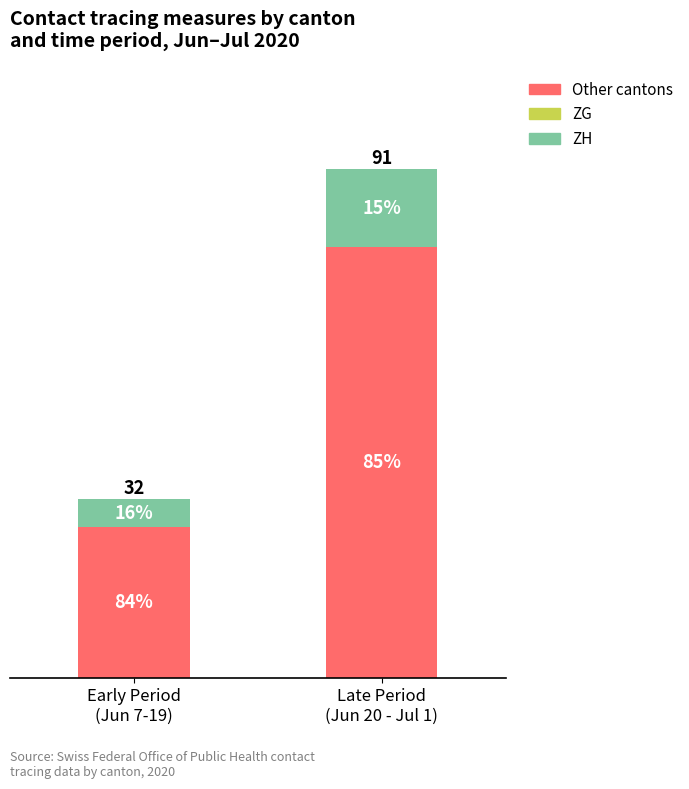

At which category is the sum across all series the highest?

Late Period
(Jun 20 - Jul 1)